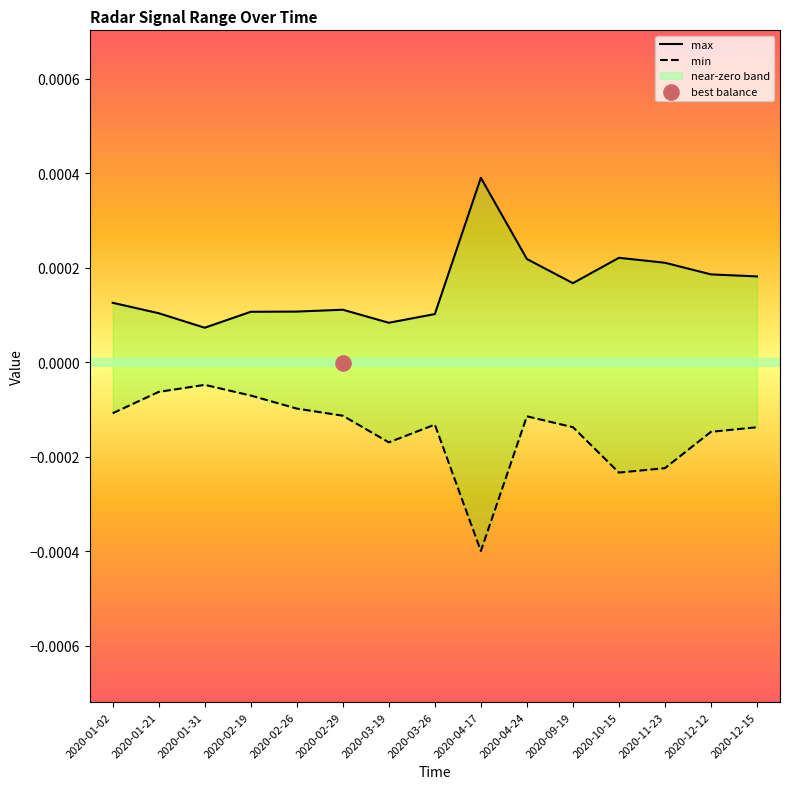

Which series has the widest spread of Y values?

min